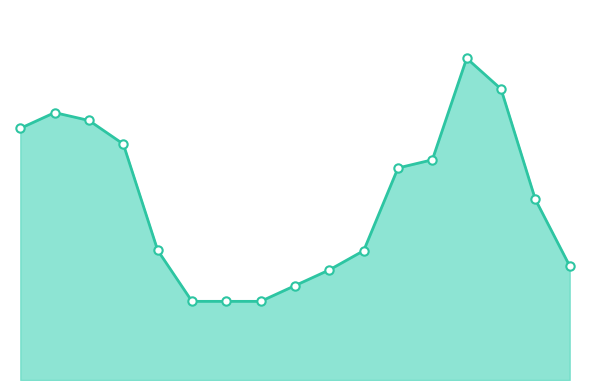

Does the chart display data point markers on the line(s)?

No